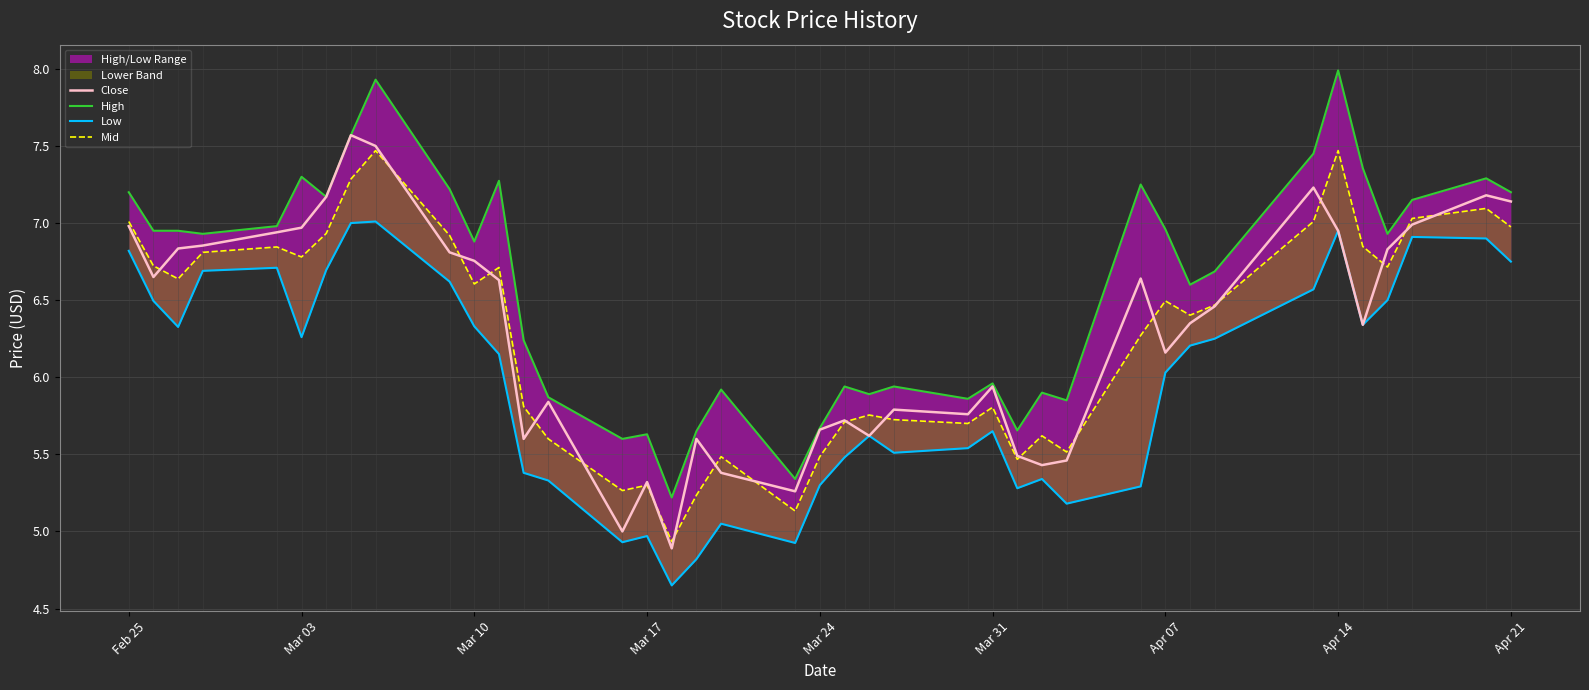

Where does the Close series first go above 6?

Feb 25